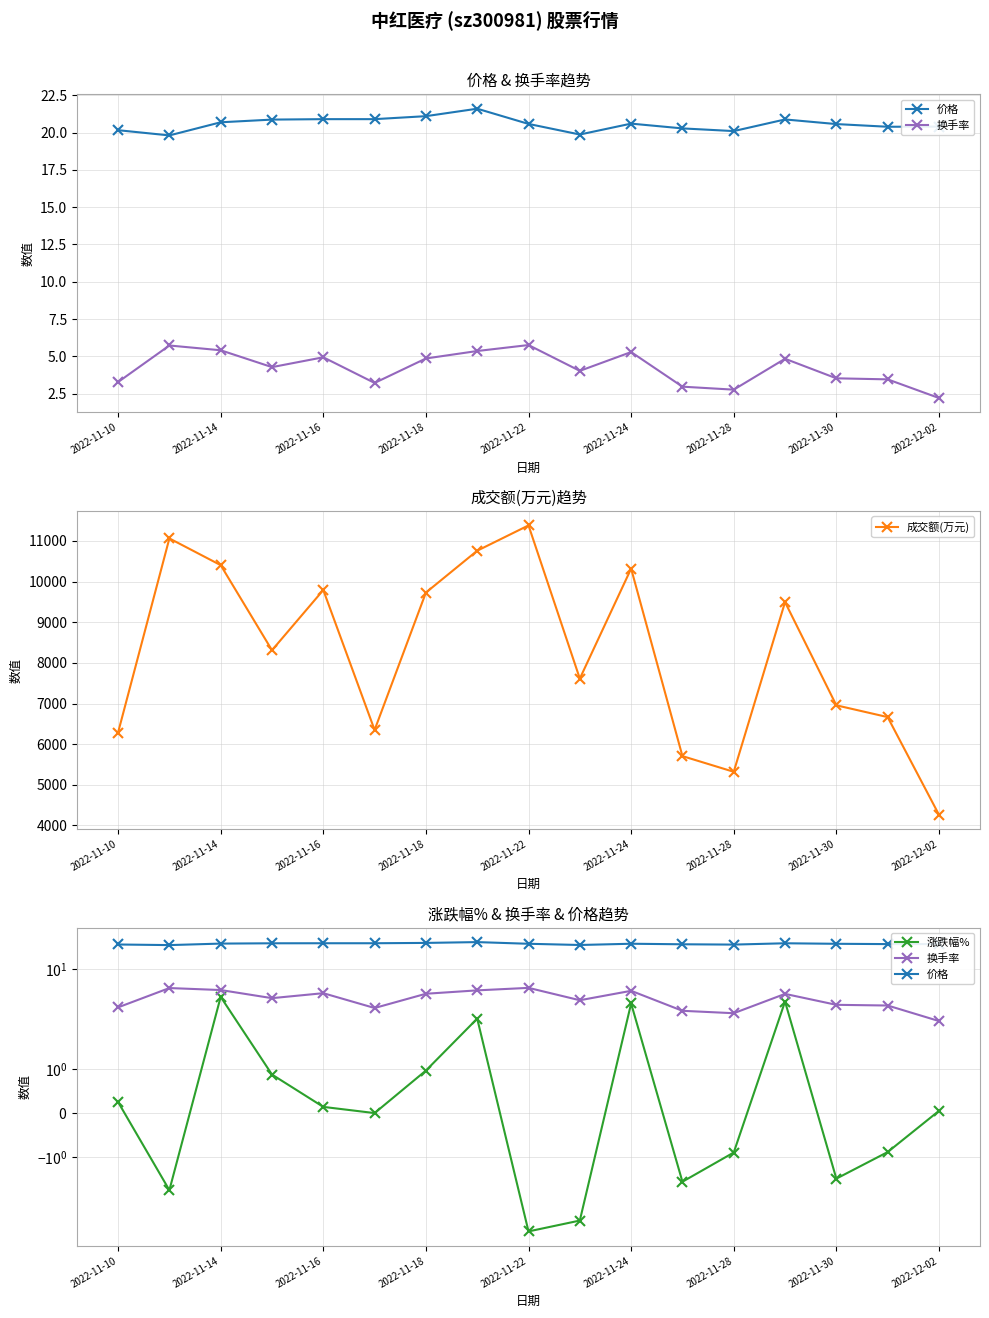

Which category has the highest value in the 成交额(万元) series?

2022-11-22